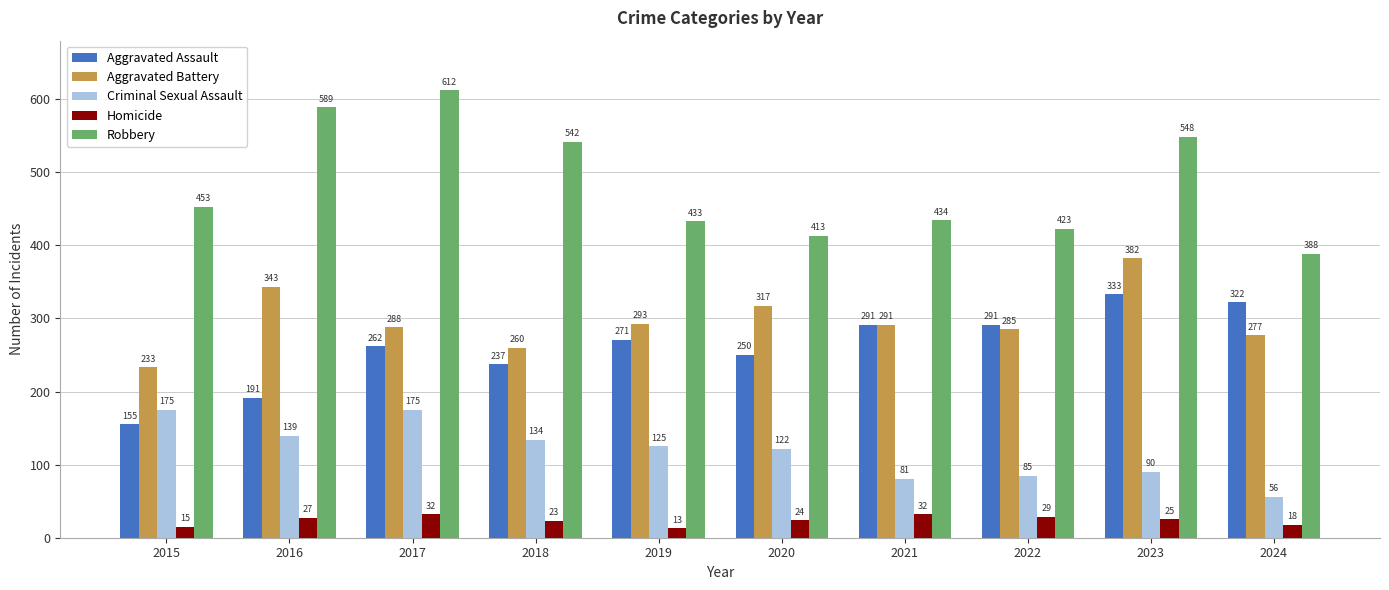

How many data points does each series have?

10